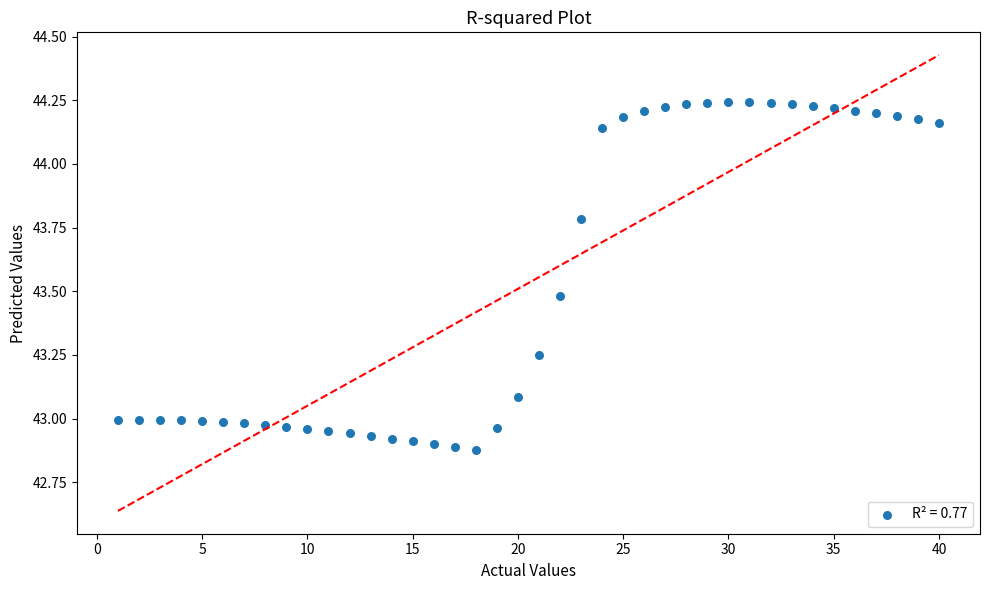

What is the range of Y values (max minus min)?

1.4